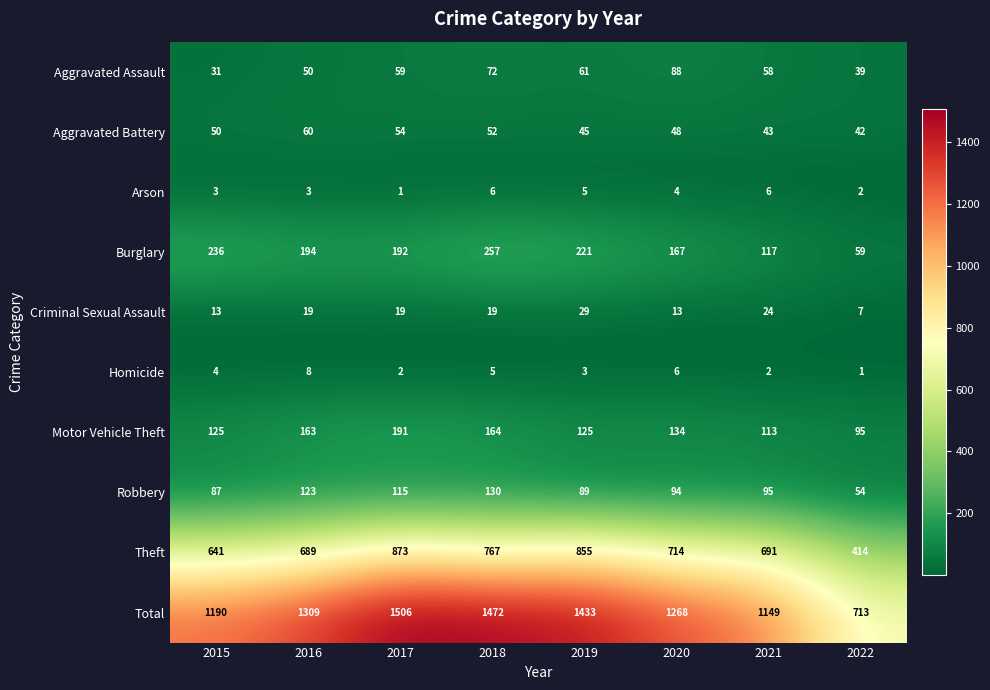

Where is Homicide nearest to the value 4?

2015